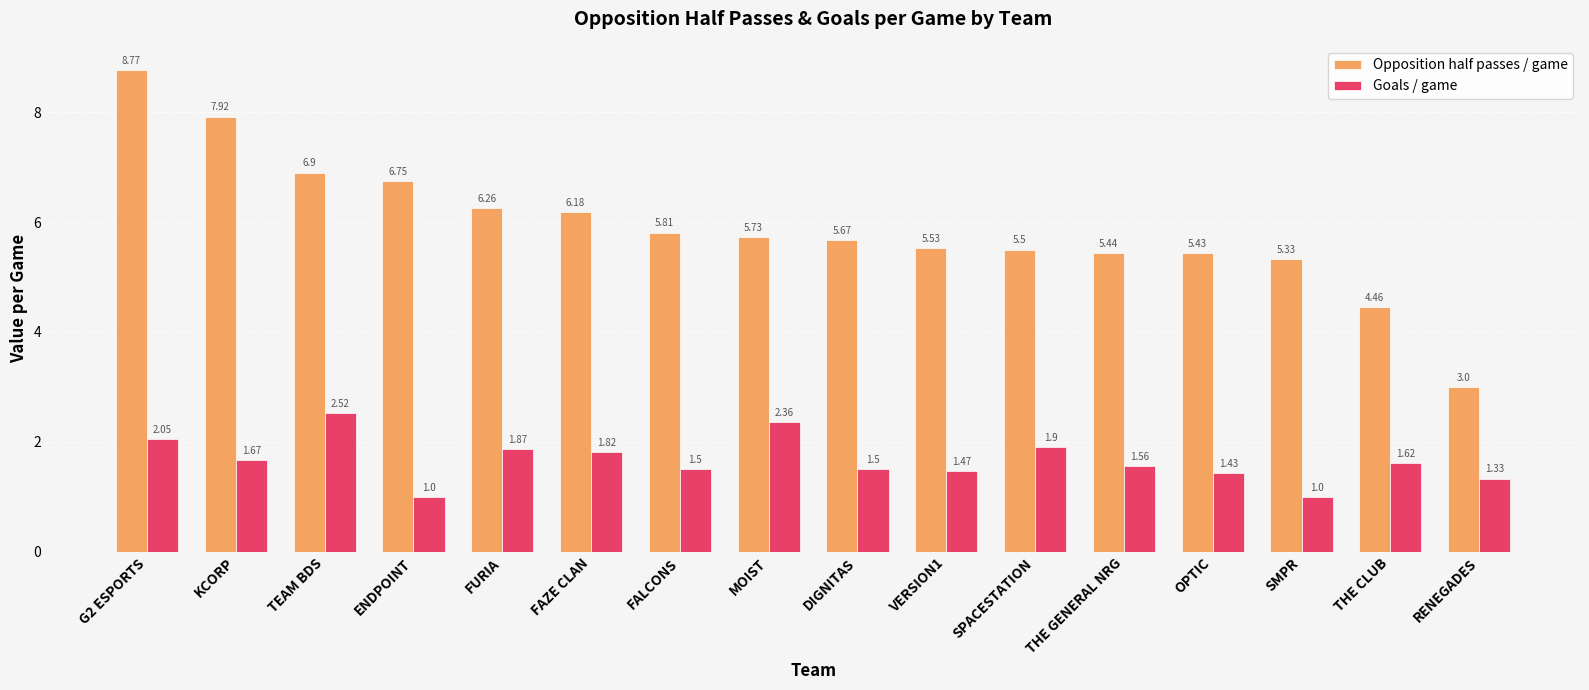

Are the bars horizontal?

No